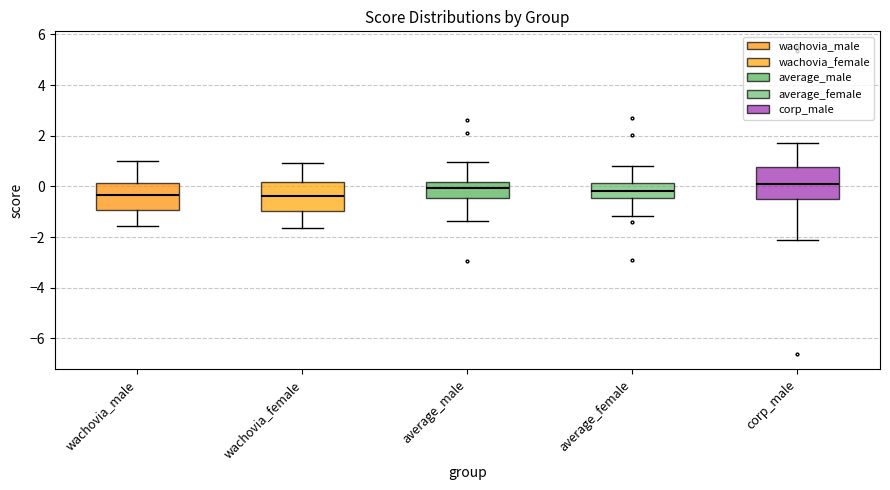

Reading left to right, read every box against the y-axis: the position of its median line, the range the box covers, and the ends of its whiskers. The values are not printed on the chart, so give them approximately, as read against the axis.

wachovia_male: median -0.4, box -1.0 to 0.2, whiskers -1.6 to 1.0
wachovia_female: median -0.4, box -1.0 to 0.2, whiskers -1.6 to 1.0
average_male: median 0.0, box -0.4 to 0.2, whiskers -1.4 to 1.0
average_female: median -0.2, box -0.4 to 0.2, whiskers -1.2 to 0.8
corp_male: median 0.2, box -0.4 to 0.8, whiskers -2.2 to 1.8